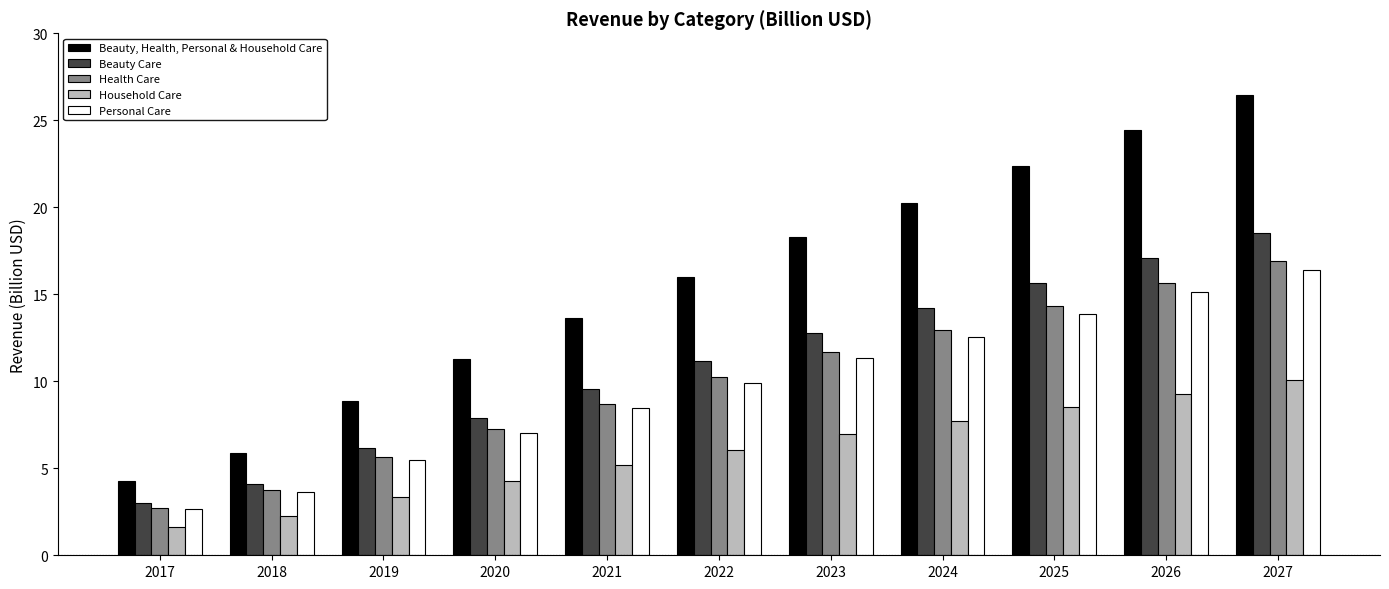

What value does the Personal Care series have at 2023?

11.3